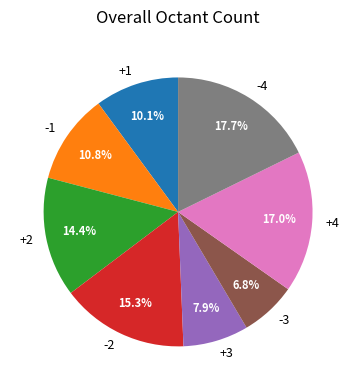

Does any single category account for the majority?

No